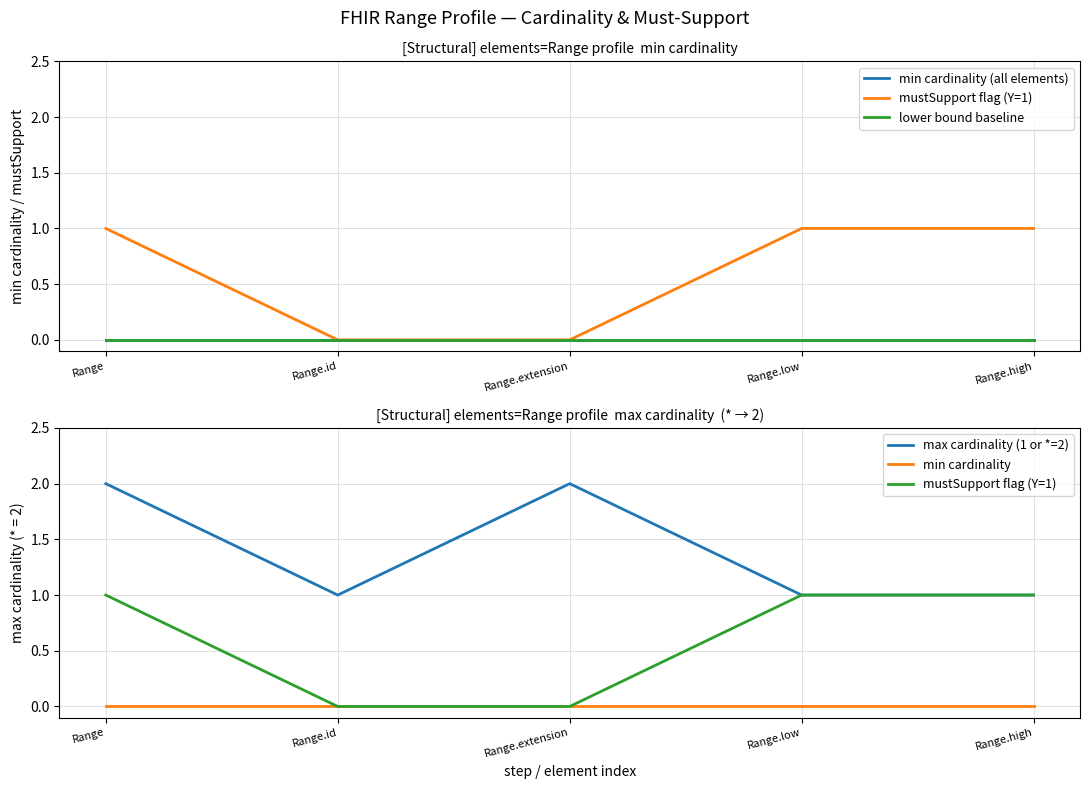

True or false: mustSupport flag (Y=1) has more than 0 points higher than both neighbors.

False